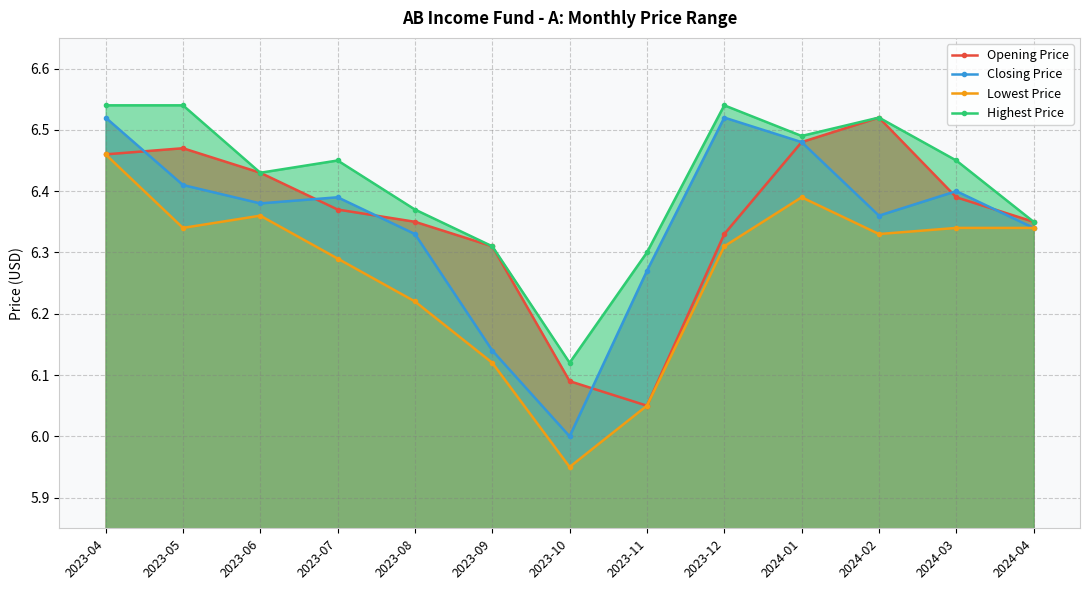

Which has a higher value, 2024-02 or 2024-04?

2024-02